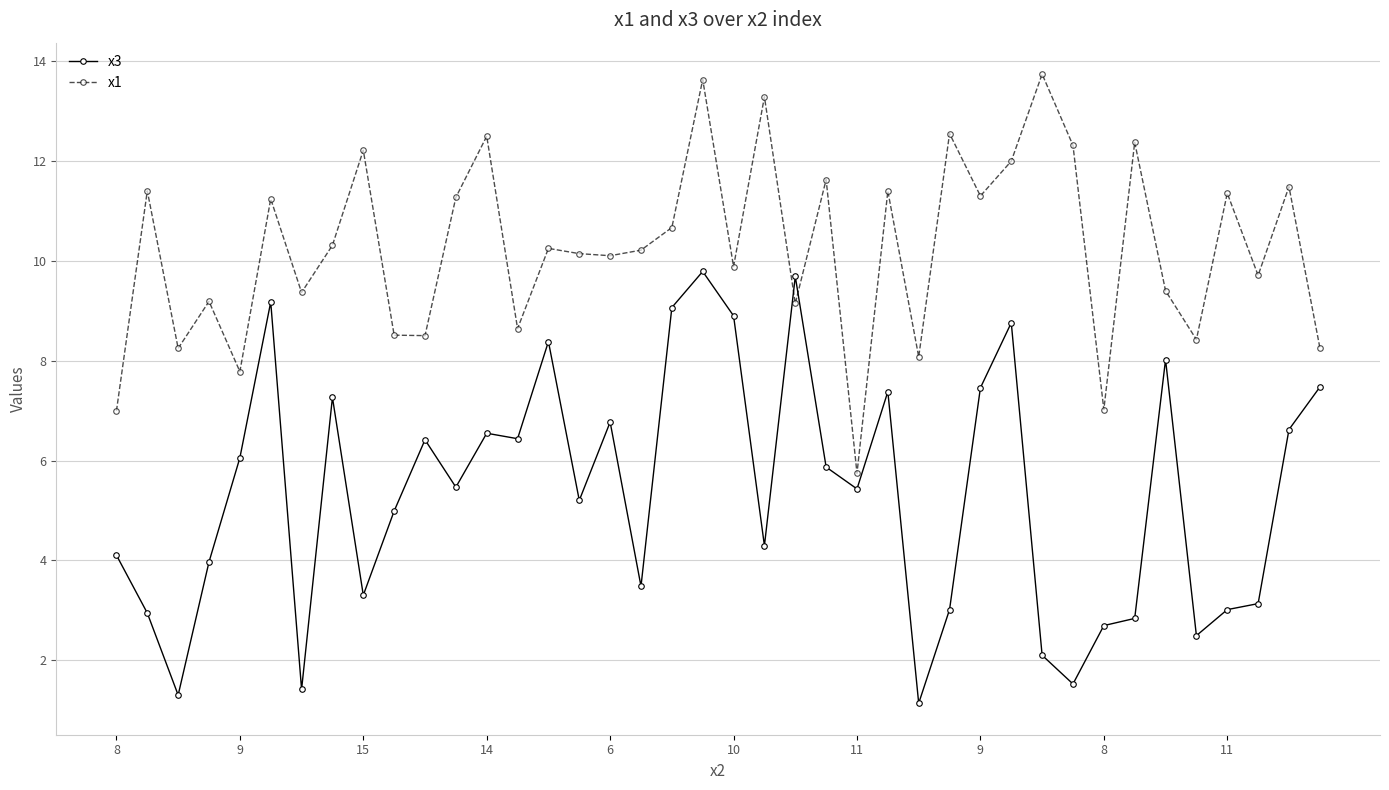

What is the difference between the second highest and minimum values in the x3 series?

8.5